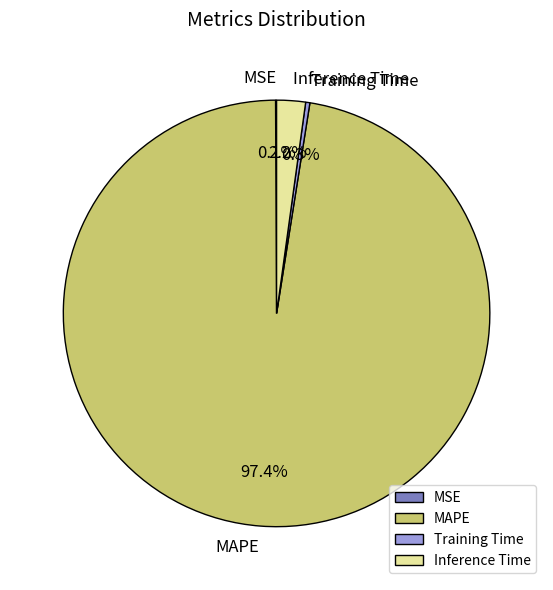

What percentage do Training Time and MAPE together represent?

97.7%